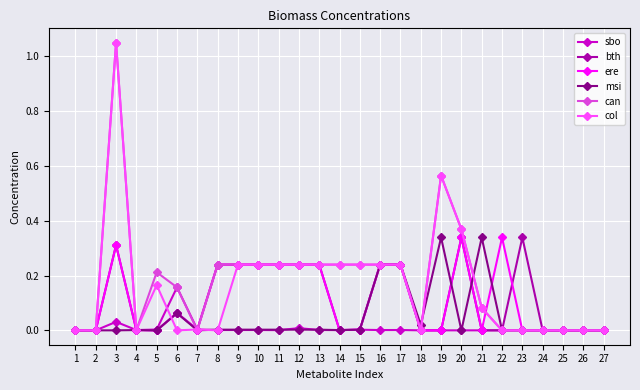

Which category has the highest value in the can series?

3